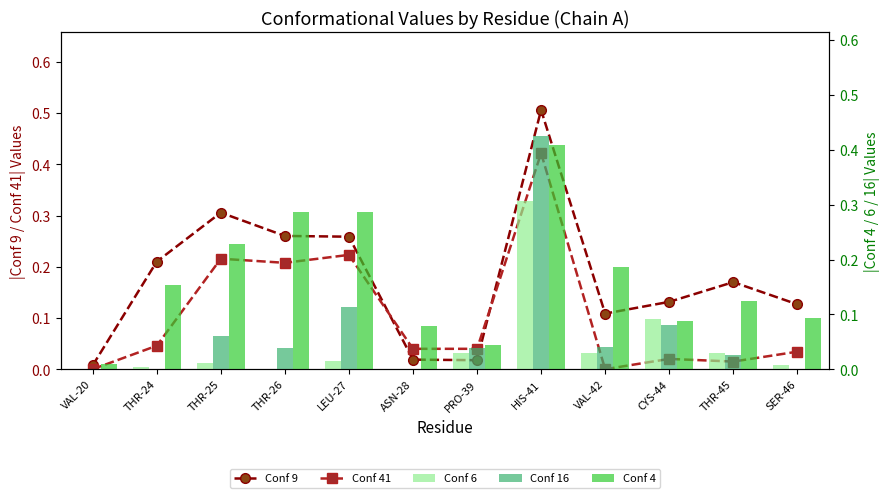

At which category does the chart reach its minimum across all series?

VAL-20